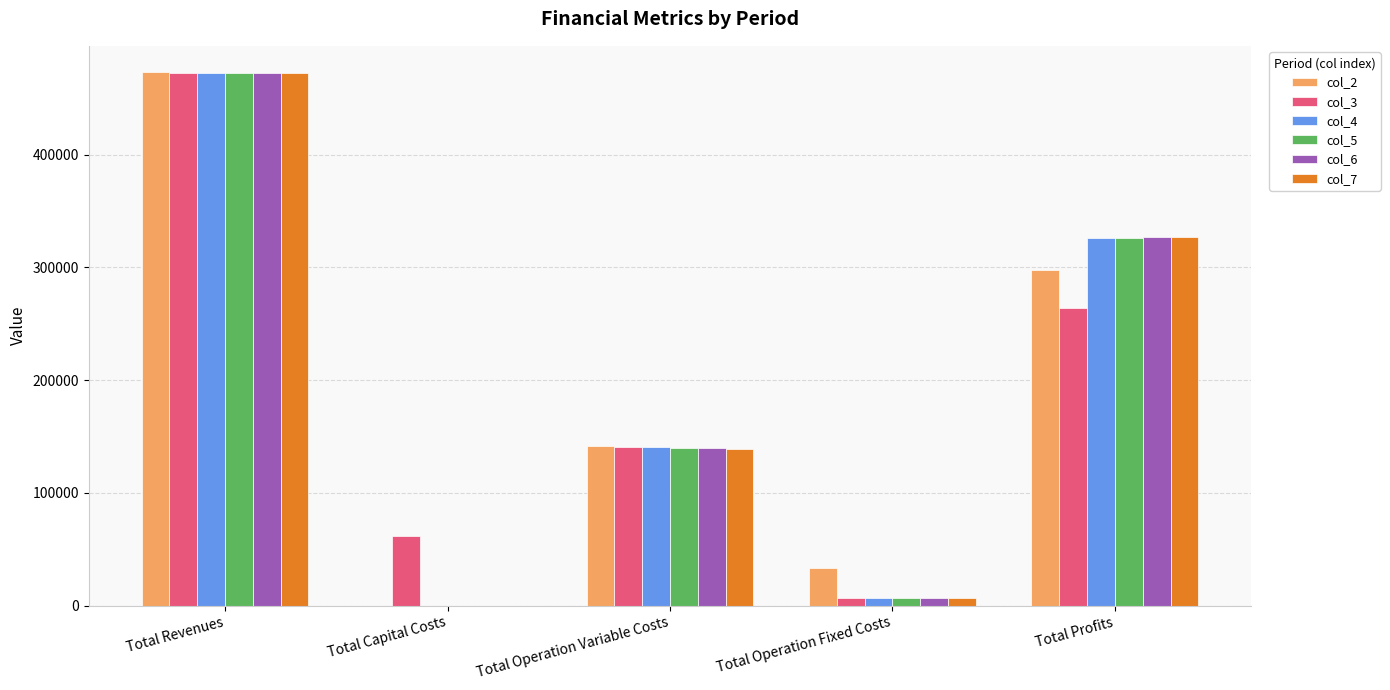

What is the sum of all col_7 values?

945458.3